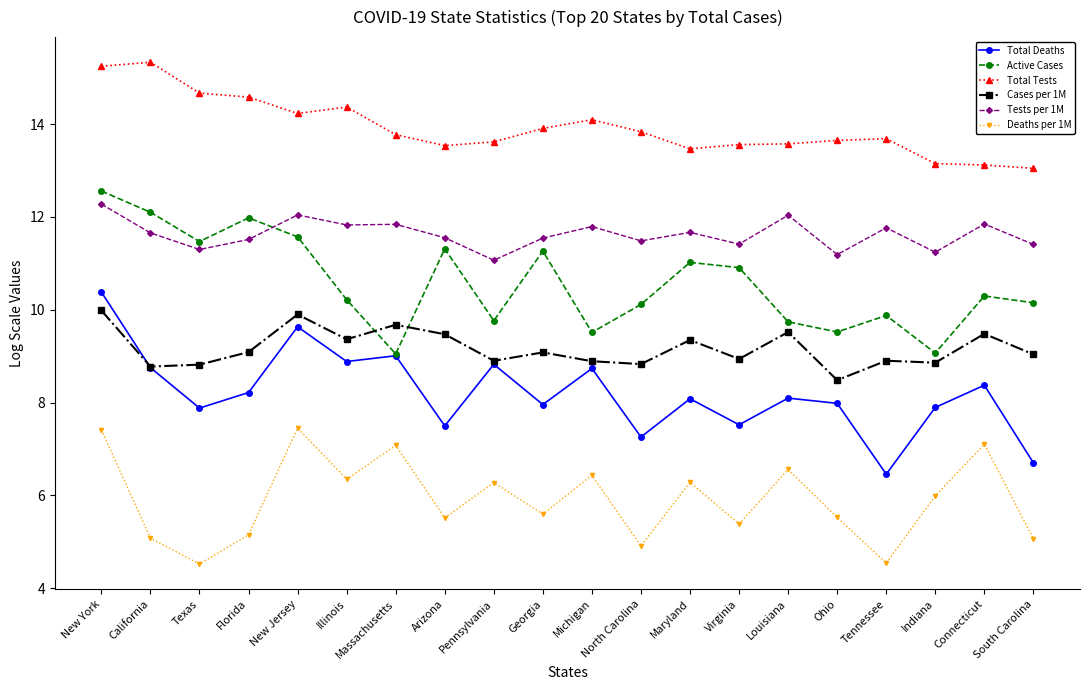

True or false: Deaths per 1M and Total Tests intersect in this chart.

False